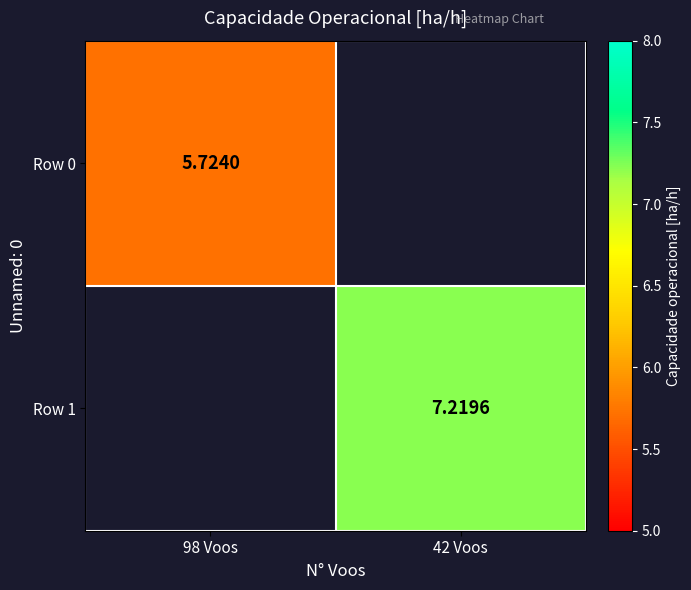

Is it true that Row 0 equals 9.5 at 98 Voos?

False